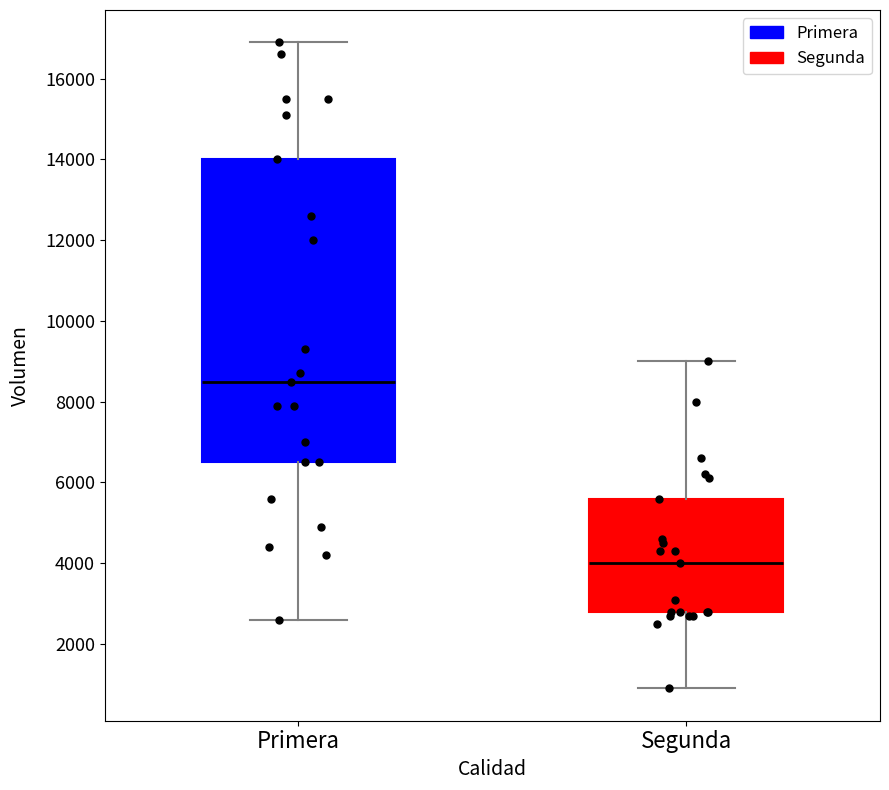

Which box is the tallest, from its lower edge to its upper edge?

Primera